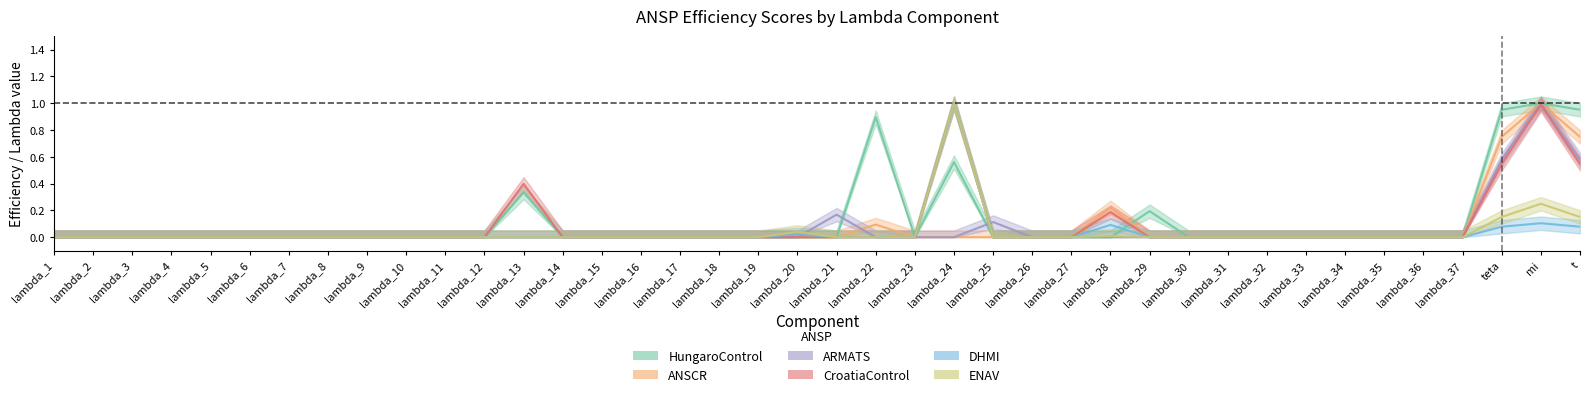

What is the difference between the second highest and minimum values in the ARMATS series?

0.6